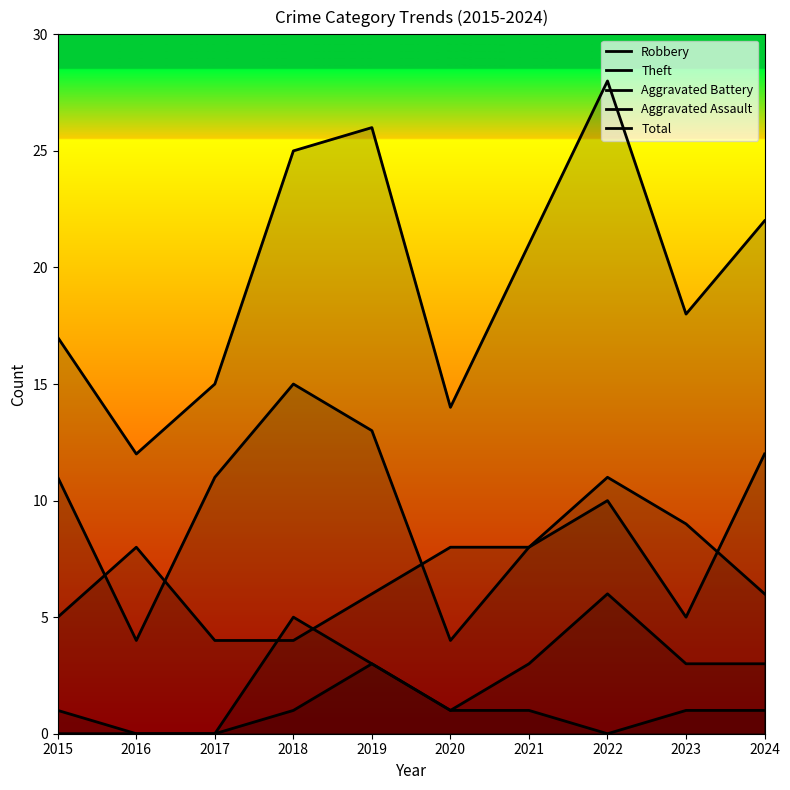

Which label corresponds to the smallest value in the chart?

2016